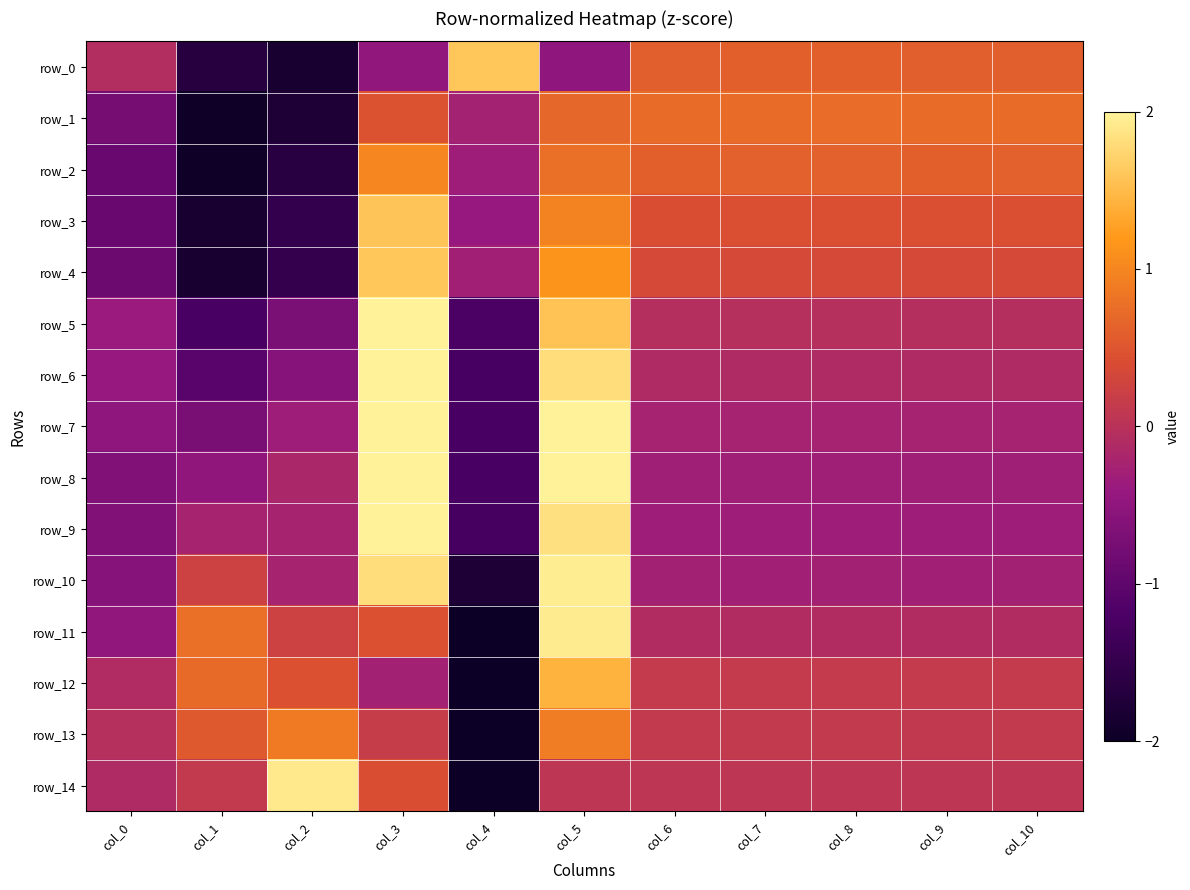

List the series in order of their peak value, highest first.

row_5, row_6, row_7, row_8, row_9, row_10, row_11, row_14, row_4, row_0, row_3, row_12, row_2, row_13, row_1